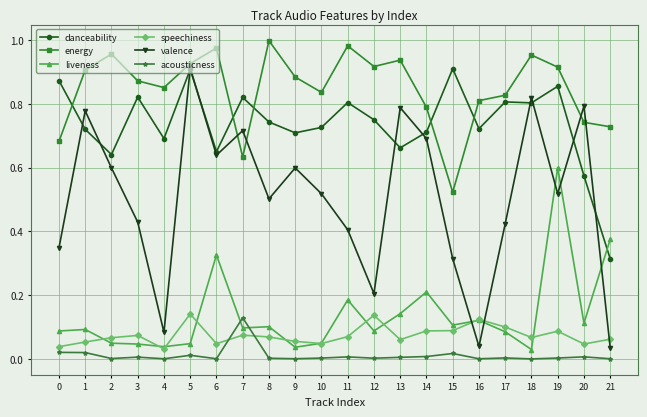

How many intersections are there between acousticness and speechiness?

2